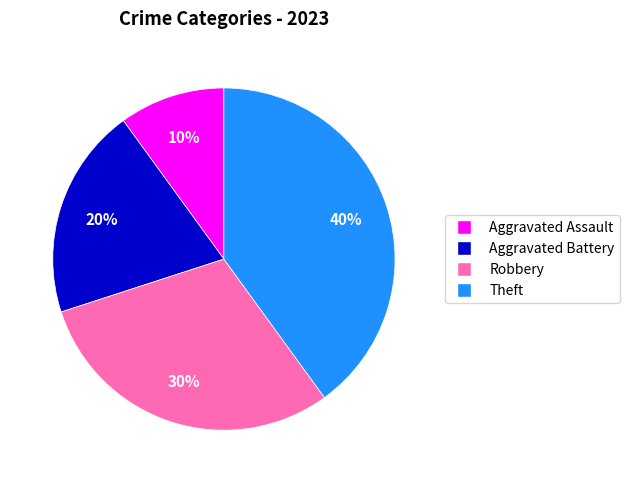

Is the sum of Aggravated Assault and Aggravated Battery greater than half?

No